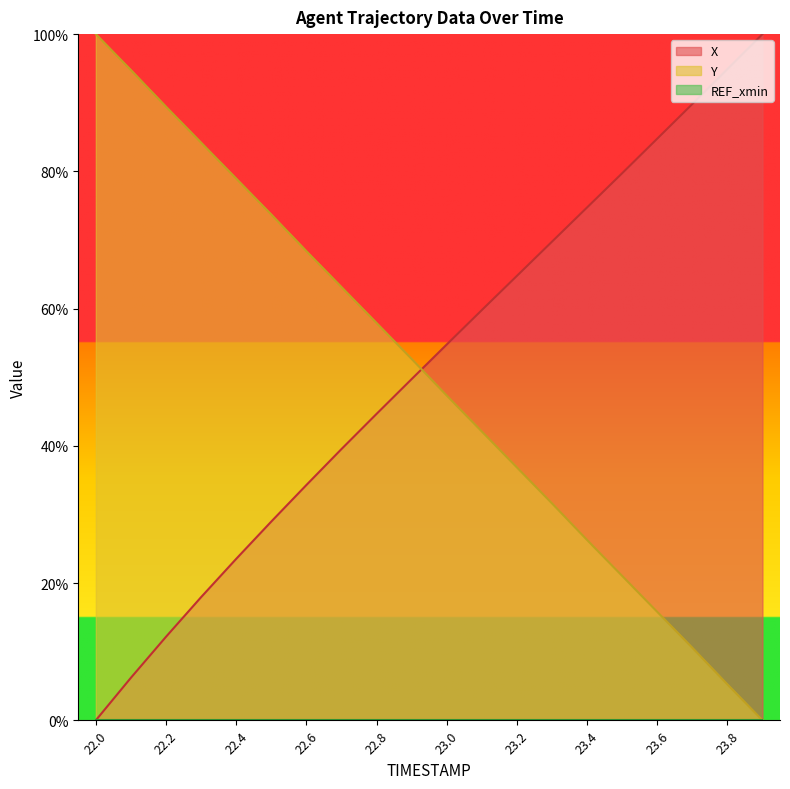

What is the maximum value for Y?

1.0